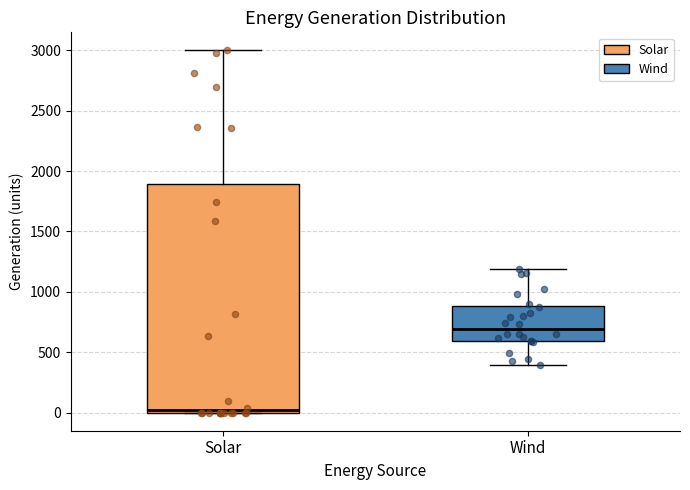

Comparing the boxes themselves (not the whiskers), which one is the tallest?

Solar